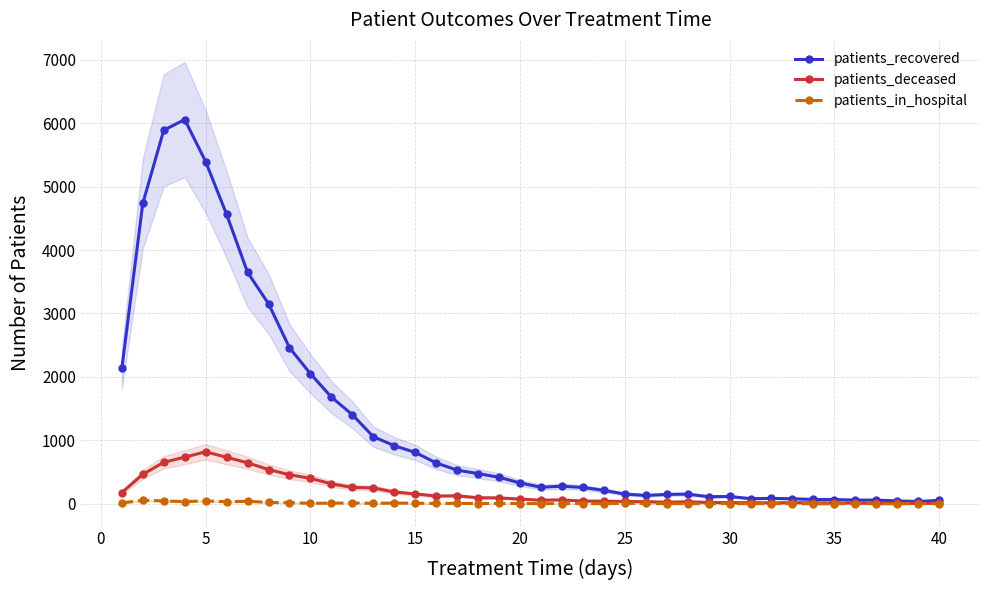

How many values in the patients_recovered series are below 328?

20